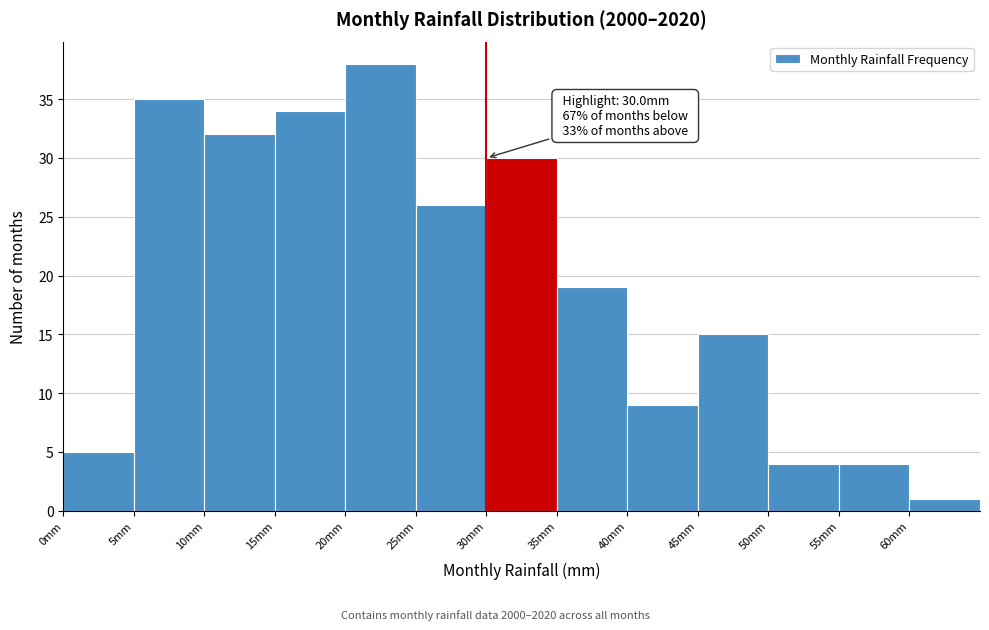

Over which range of the x-axis is the bar tallest?

20 to 25